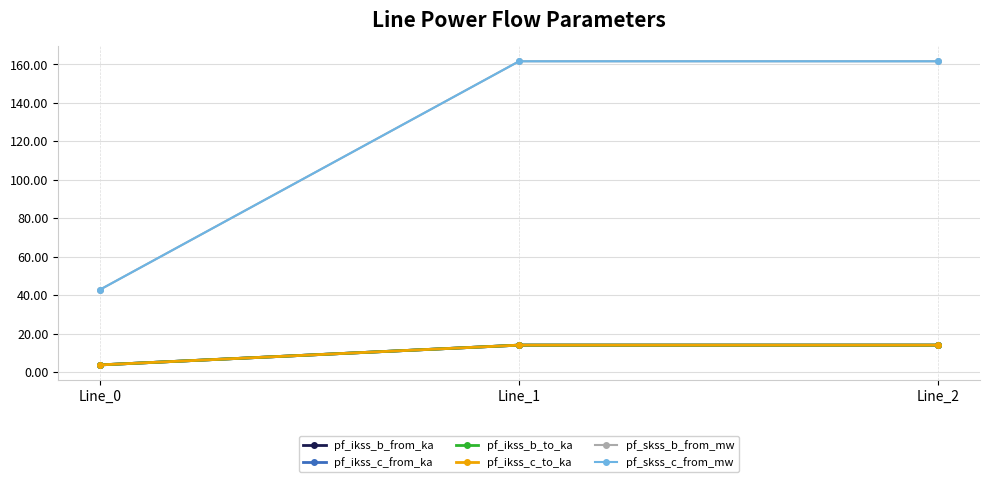

What is the value of the pf_skss_b_from_mw point at the 3rd from the left?

161.5